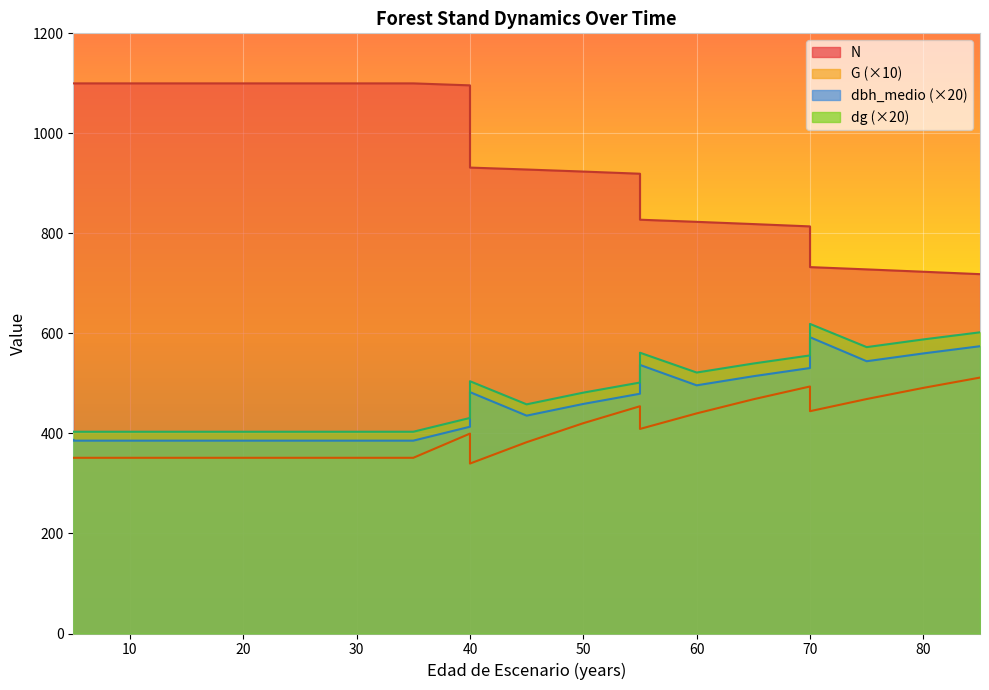

At 40, list the series in order from largest to smallest.

N, dg, dbh_medio, G